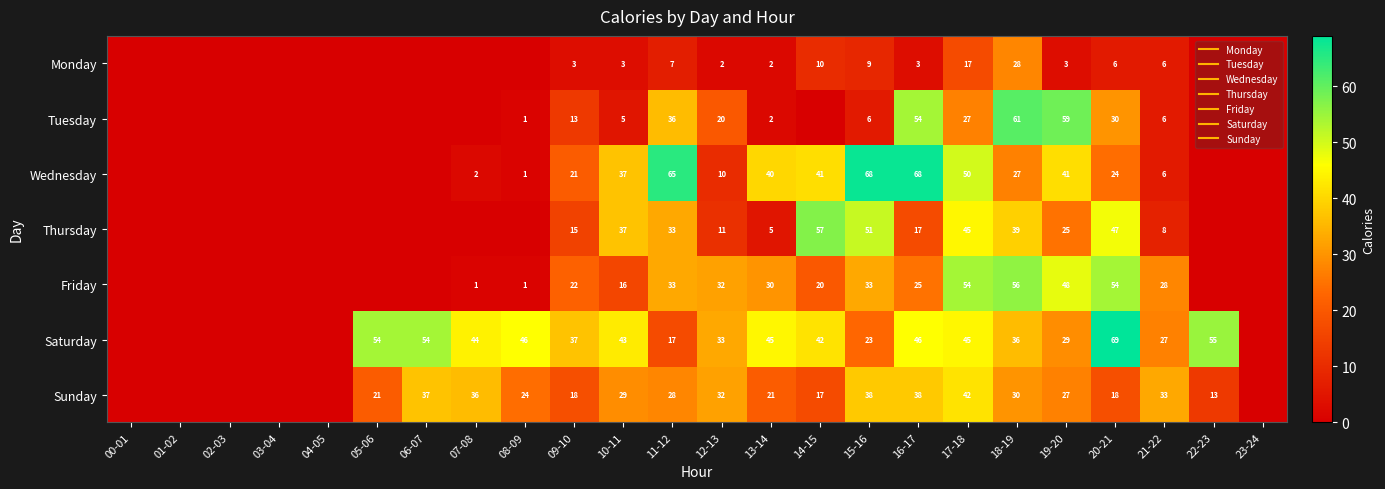

The Friday series shows 25 at 05-06. True or false?

False